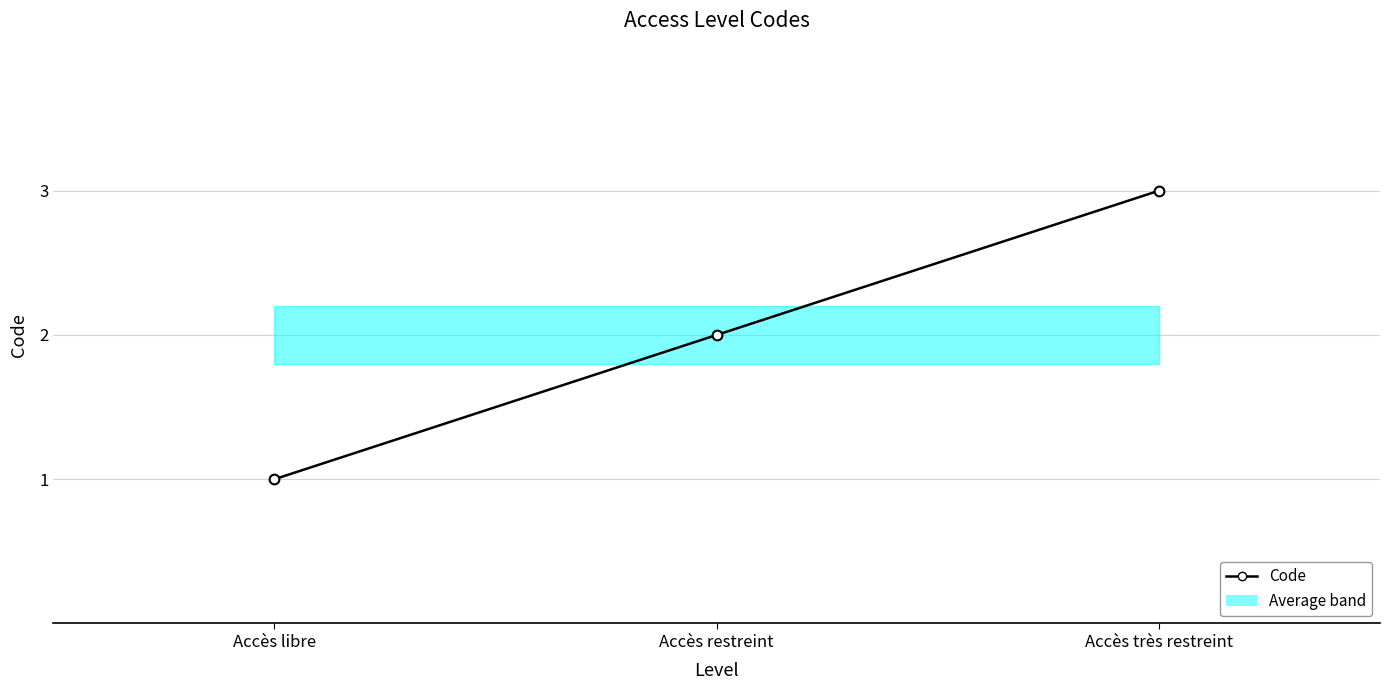

Where does the data first go above 2?

Accès très restreint